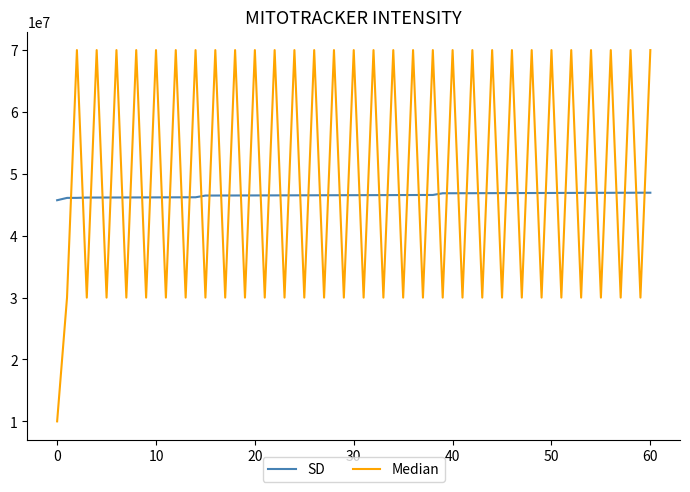

List the series in order of their overall mean, highest first.

Median, SD